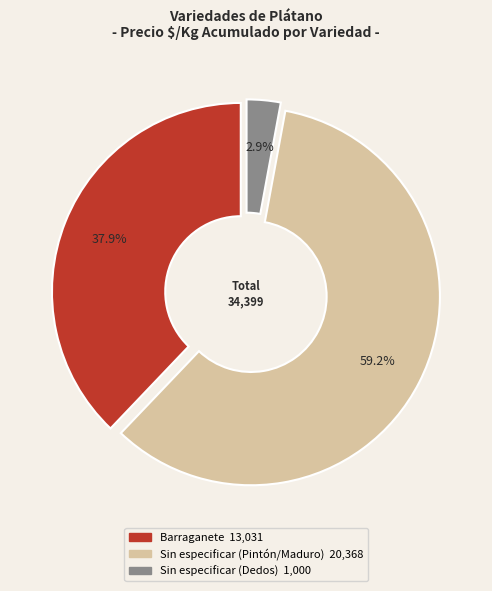

Is there a majority slice in this chart?

Yes